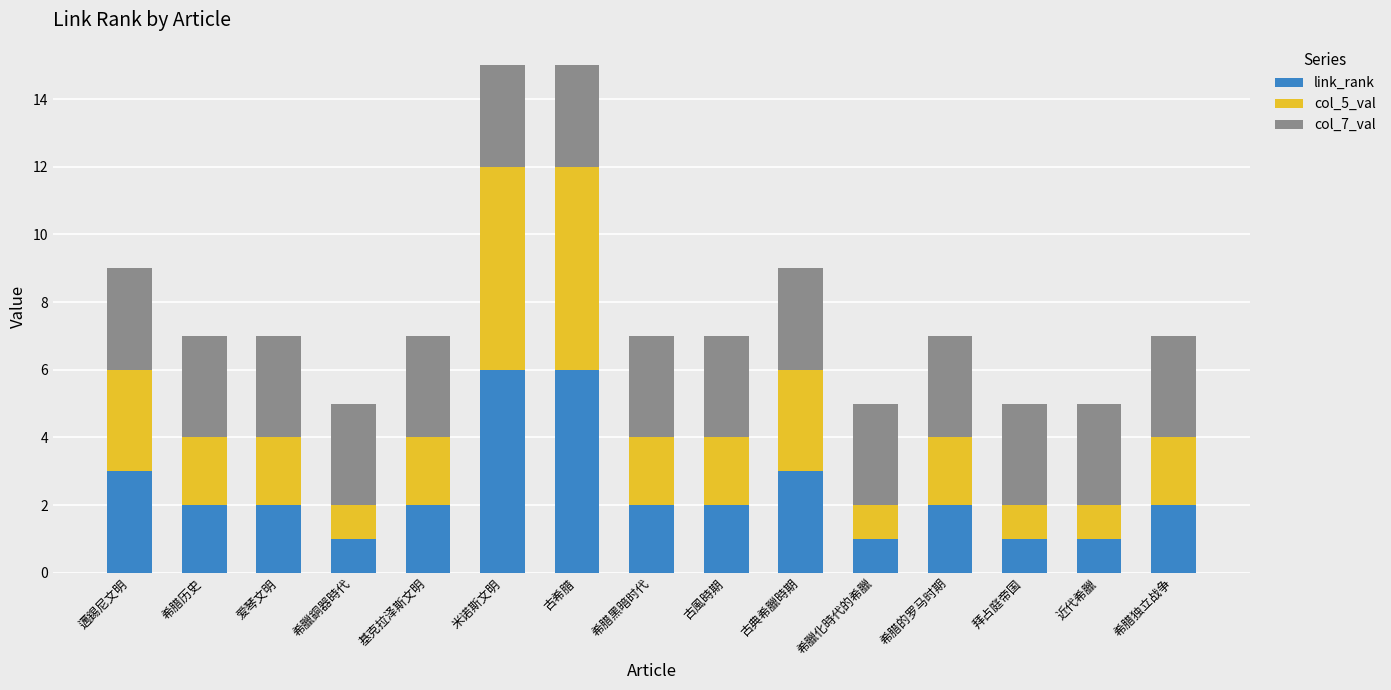

How many series are shown in this chart?

3